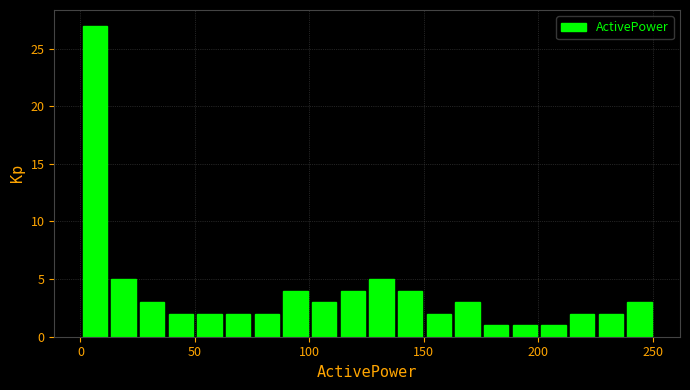

Read against the x-axis, roughly where is the centre of the tallest bar?

5